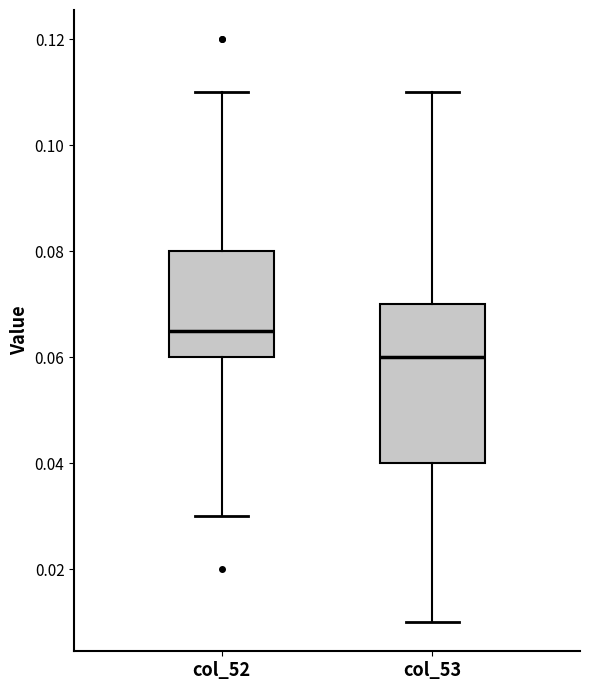

Reading left to right, read every box against the y-axis: the position of its median line, the range the box covers, and the ends of its whiskers. The values are not printed on the chart, so give them approximately, as read against the axis.

col_52: median 0.066, box 0.060 to 0.080, whiskers 0.030 to 0.110
col_53: median 0.060, box 0.040 to 0.070, whiskers 0.010 to 0.110